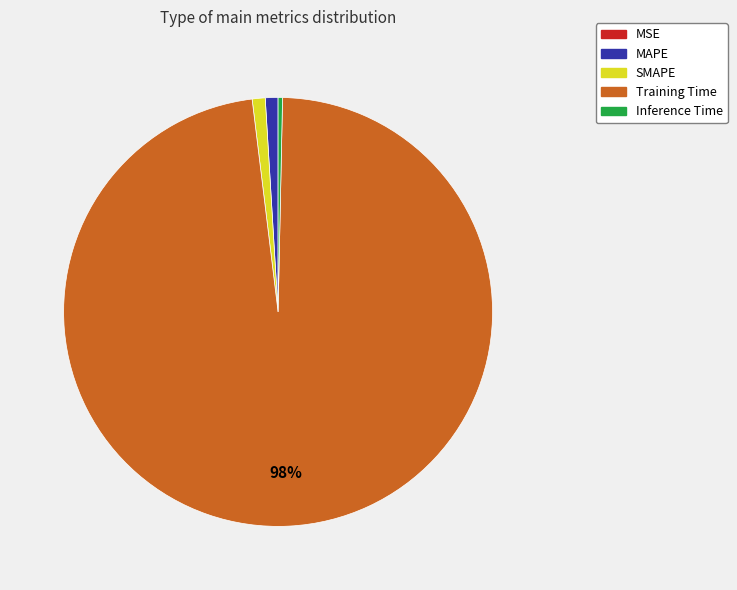

Which slice represents more than half of the pie?

Training Time